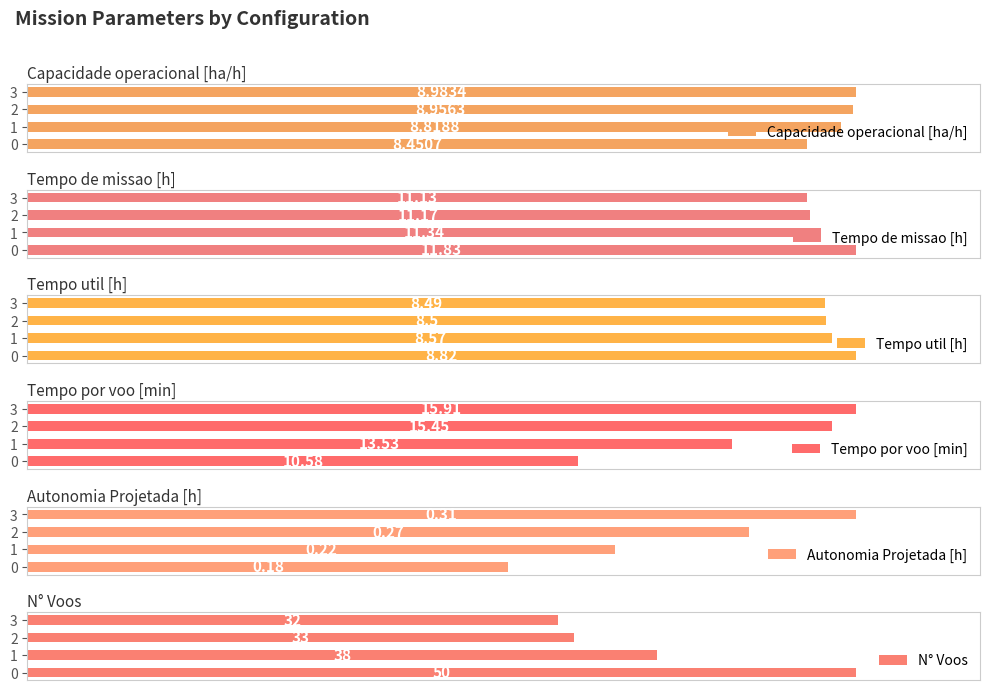

Reading left to right, transcribe all the data shown in this chart.

Capacidade operacional [ha/h]: 8.5	8.8	9.0	9.0
Tempo de missao [h]: 11.8	11.3	11.2	11.1
Tempo util [h]: 8.8	8.6	8.5	8.5
Tempo por voo [min]: 10.6	13.5	15.4	15.9
Autonomia Projetada [h]: 0.2	0.2	0.3	0.3
N° Voos: 50.0	38.0	33.0	32.0